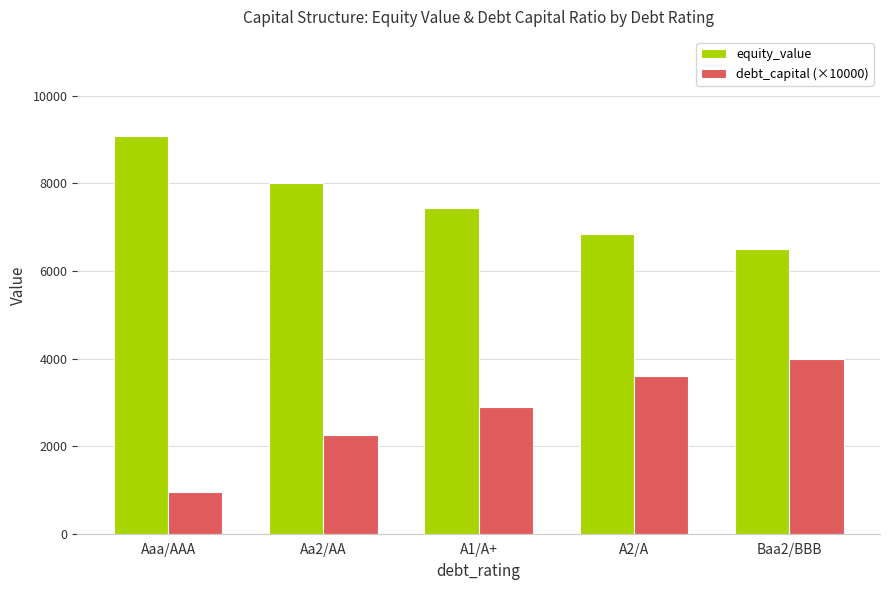

What is the minimum value shown in the chart?

950.0